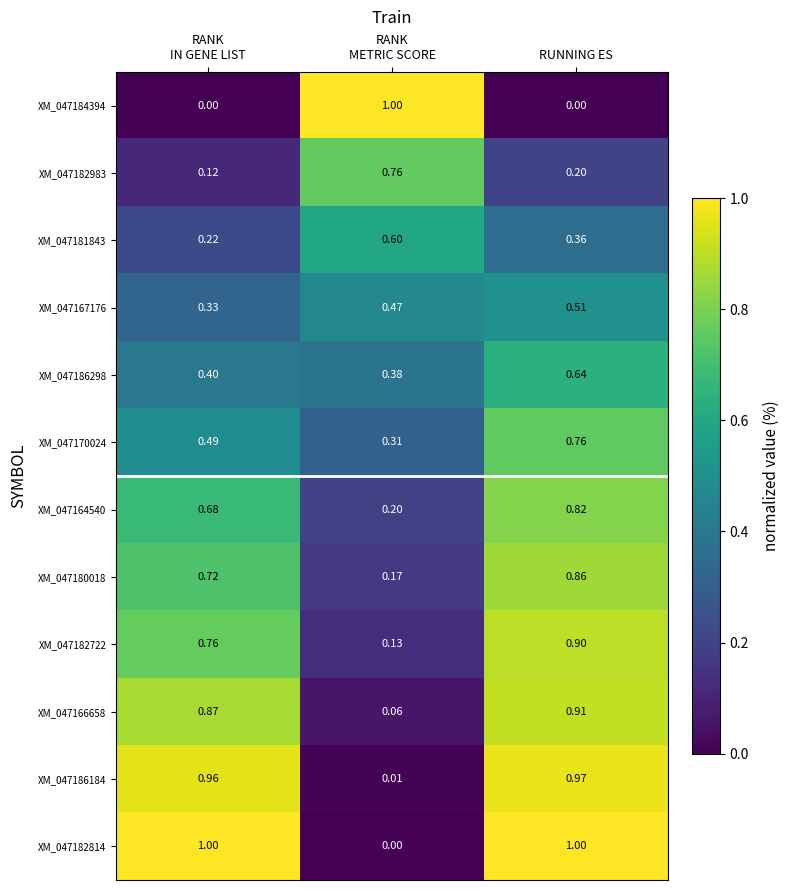

At which category is the sum across all series the highest?

RUNNING ES